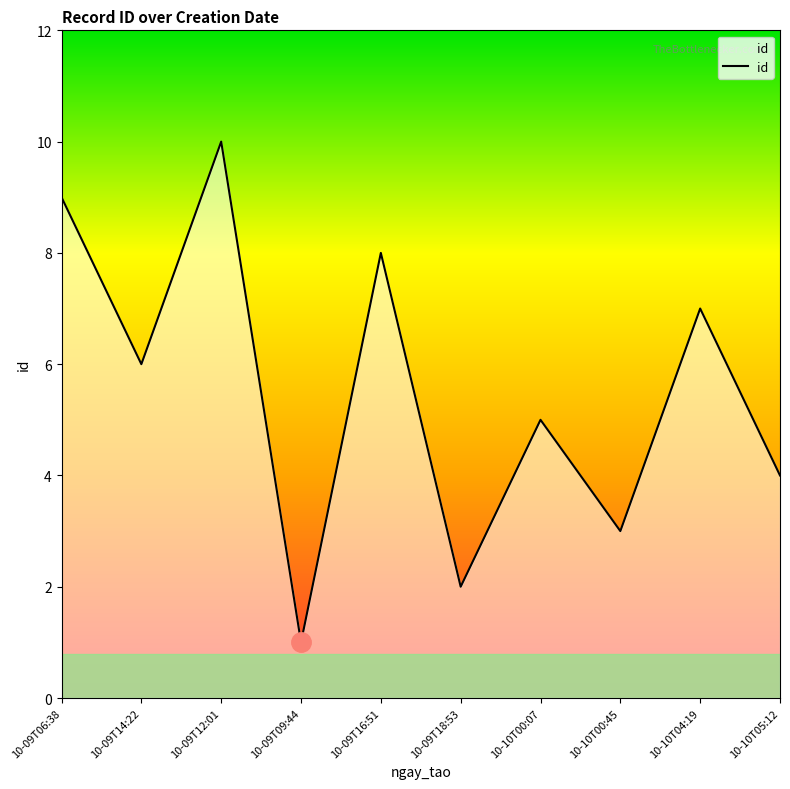

What is the difference between the maximum and minimum values?

9